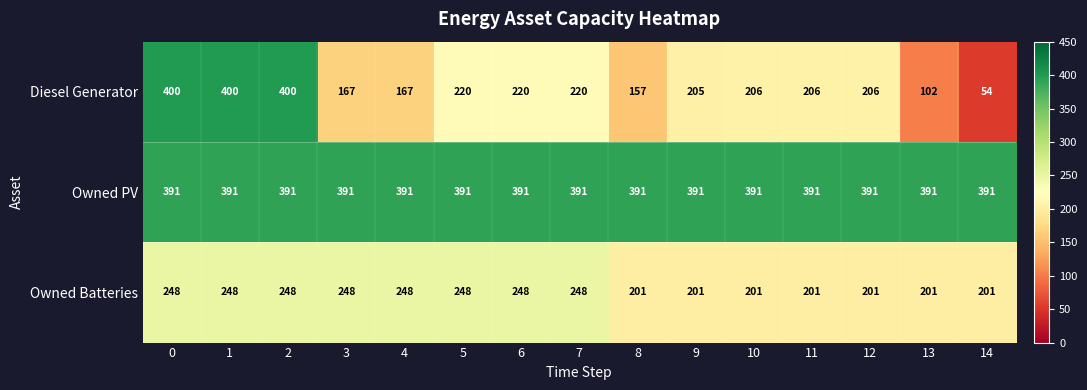

What is the maximum value for Diesel Generator?

400